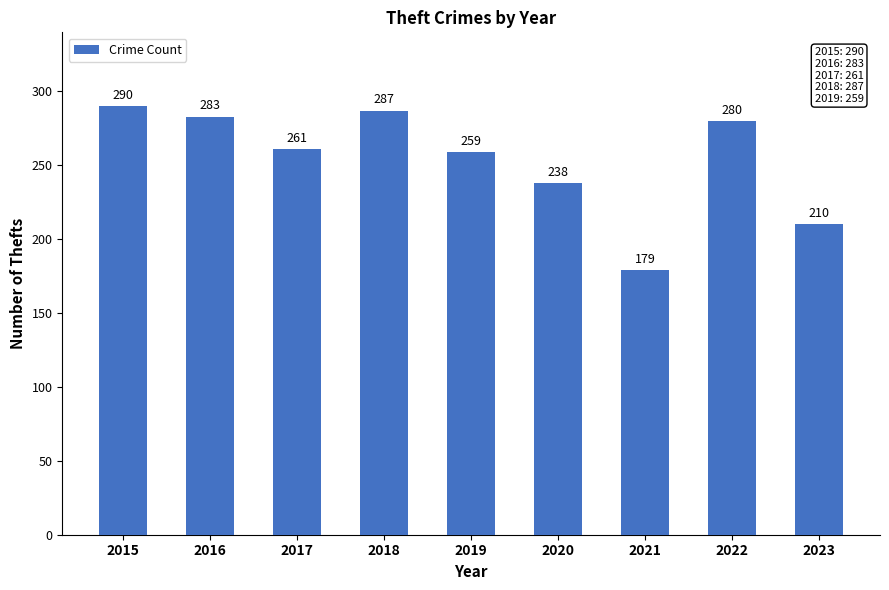

What is the value of the 3rd bar from the left?

261